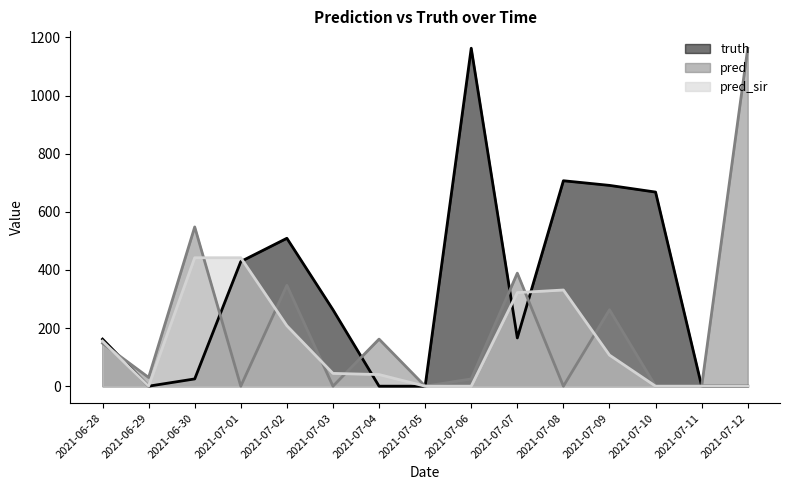

How many distinct data groups are displayed?

3